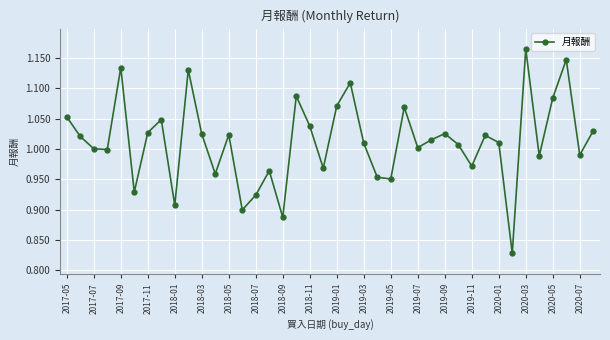

Count the number of categories in the chart.

40